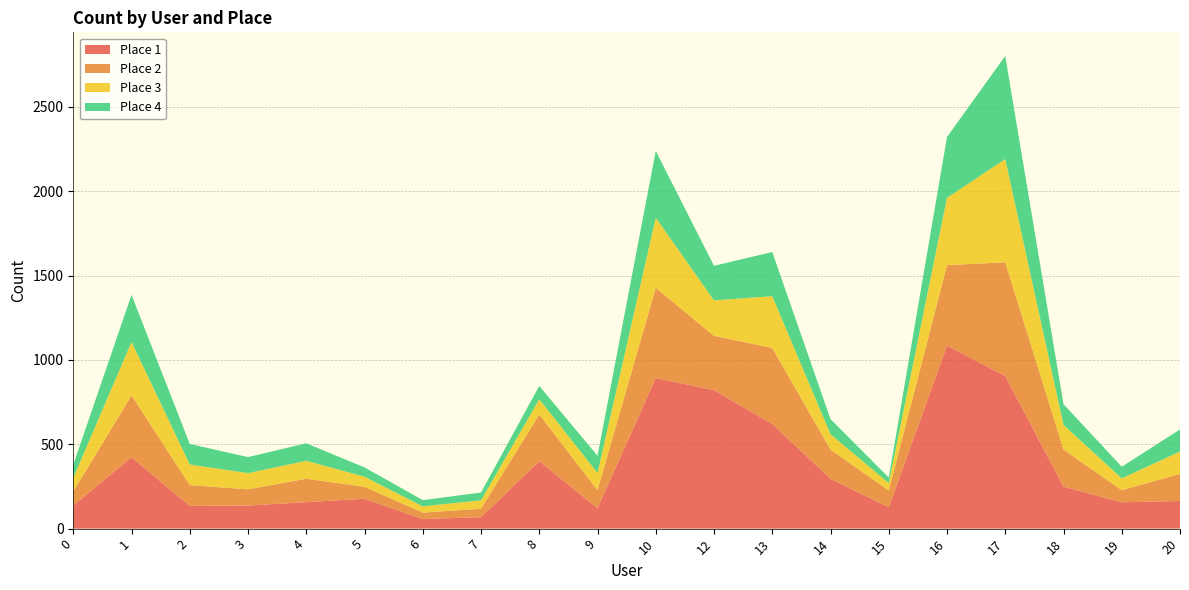

Reading right to left, transcribe all the data shown in this chart.

Place 1: 20=164	19=156	18=249	17=905	16=1085	15=127	14=296	13=620	12=821	10=893	9=122	8=400	7=68	6=57	5=177	4=157	3=137	2=135	1=423	0=137
Place 2: 20=160	19=72	18=220	17=674	16=477	15=99	14=173	13=451	12=322	10=535	9=106	8=277	7=50	6=38	5=71	4=139	3=96	2=123	1=367	0=83
Place 3: 20=133	19=70	18=146	17=612	16=399	15=44	14=91	13=307	12=210	10=415	9=102	8=90	7=50	6=37	5=60	4=106	3=96	2=122	1=317	0=81
Place 4: 20=131	19=69	18=123	17=611	16=361	15=33	14=89	13=262	12=205	10=396	9=102	8=79	7=46	6=37	5=55	4=104	3=95	2=122	1=279	0=78